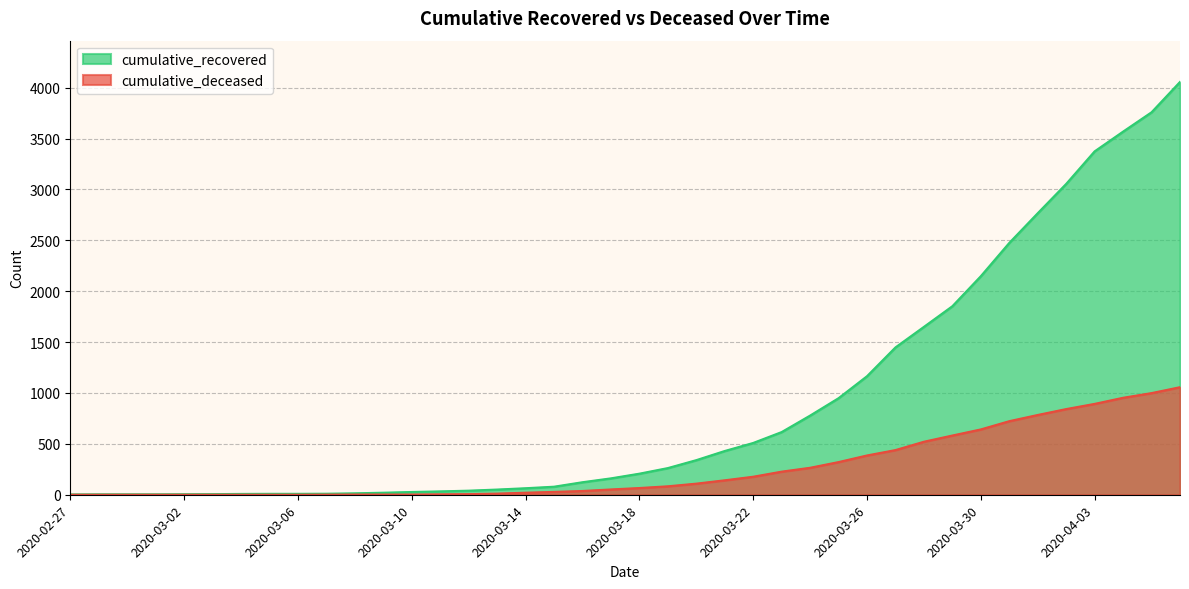

True or false: cumulative_deceased and cumulative_recovered cross at least once.

False